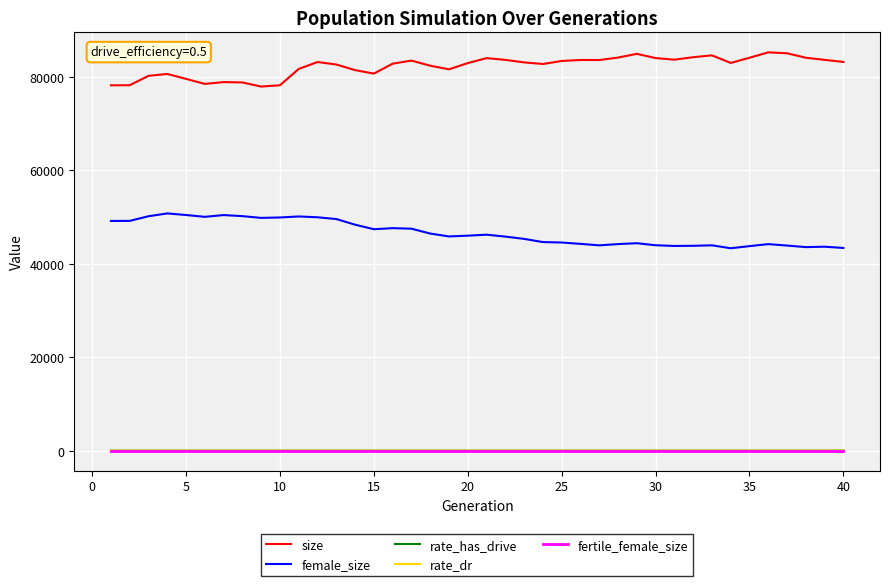

True or false: female_size and rate_dr intersect in this chart.

False